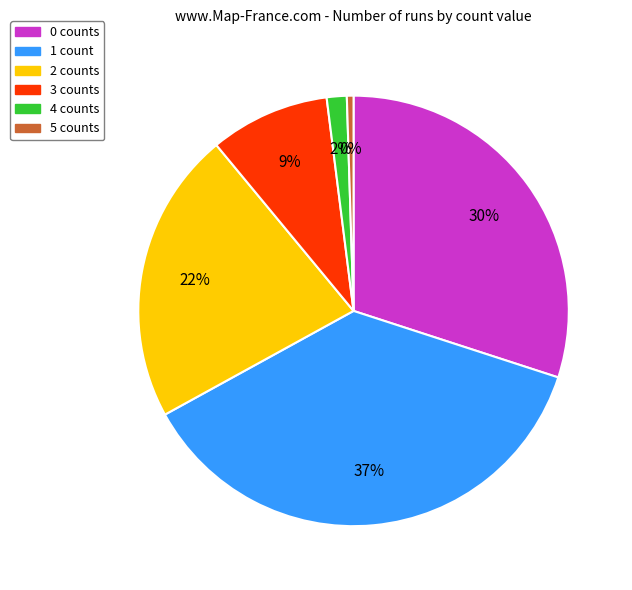

Count the number of slices in the pie.

6